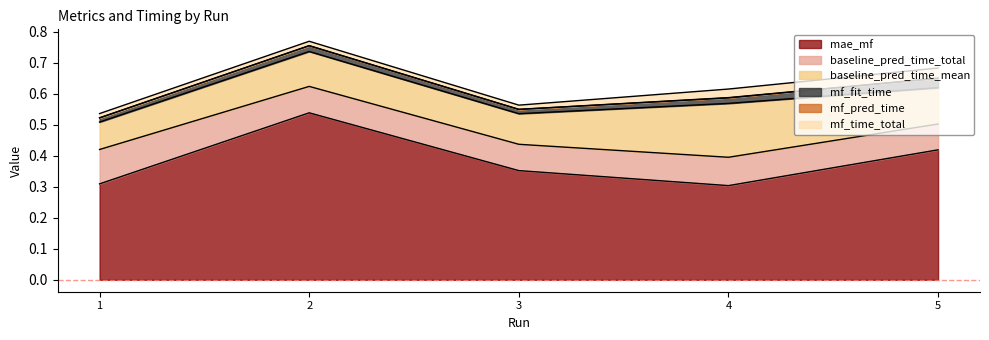

Reading right to left, what are all the values shown in this chart?

mae_mf: 0.4	0.3	0.4	0.5	0.3
baseline_pred_time_total: 0.1	0.1	0.1	0.1	0.1
baseline_pred_time_mean: 0.1	0.2	0.1	0.1	0.1
mf_fit_time: 0.0	0.0	0.0	0.0	0.0
mf_pred_time: 0.0	0.0	0.0	0.0	0.0
mf_time_total: 0.0	0.0	0.0	0.0	0.0